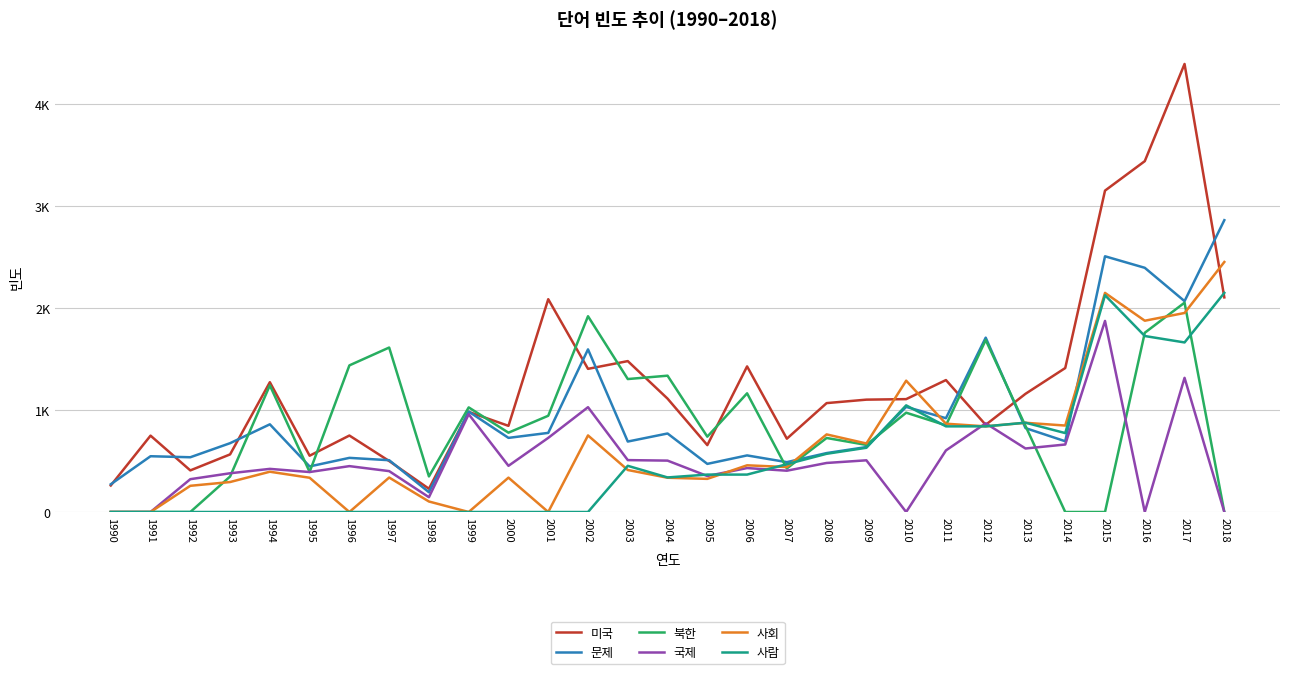

What is the difference between the highest and lowest values at 1997?

1613